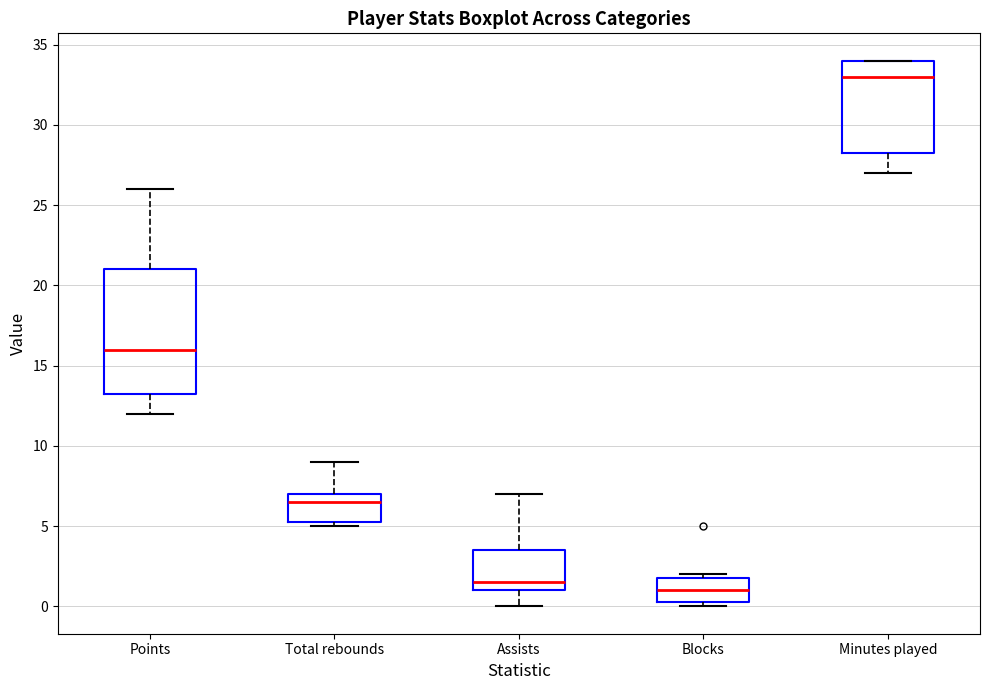

Which box's median line is the highest?

Minutes played